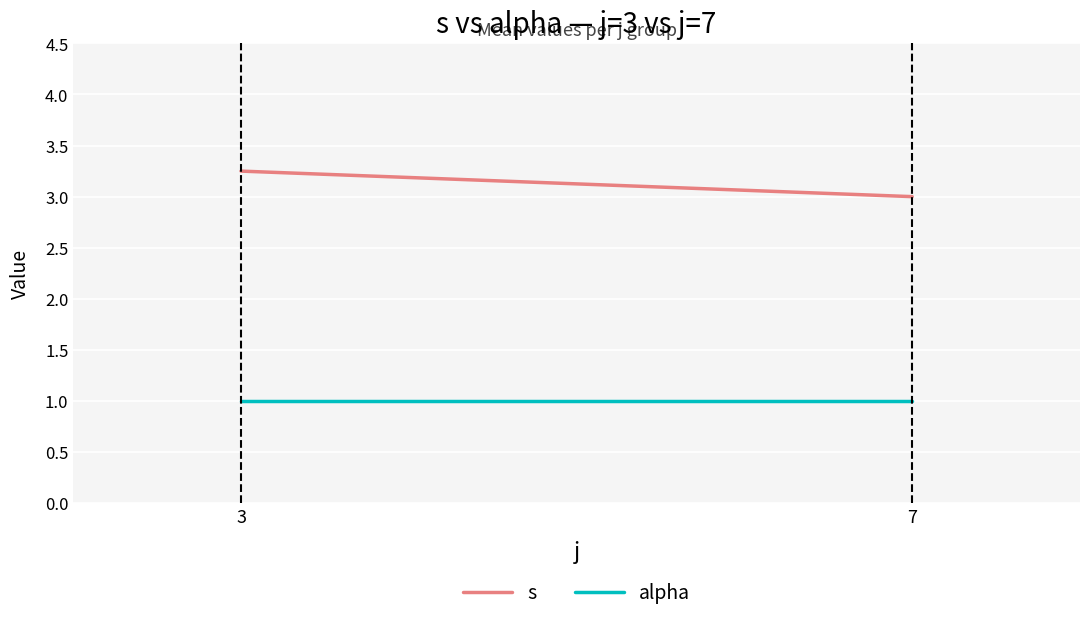

Which series has the largest total across all categories?

s